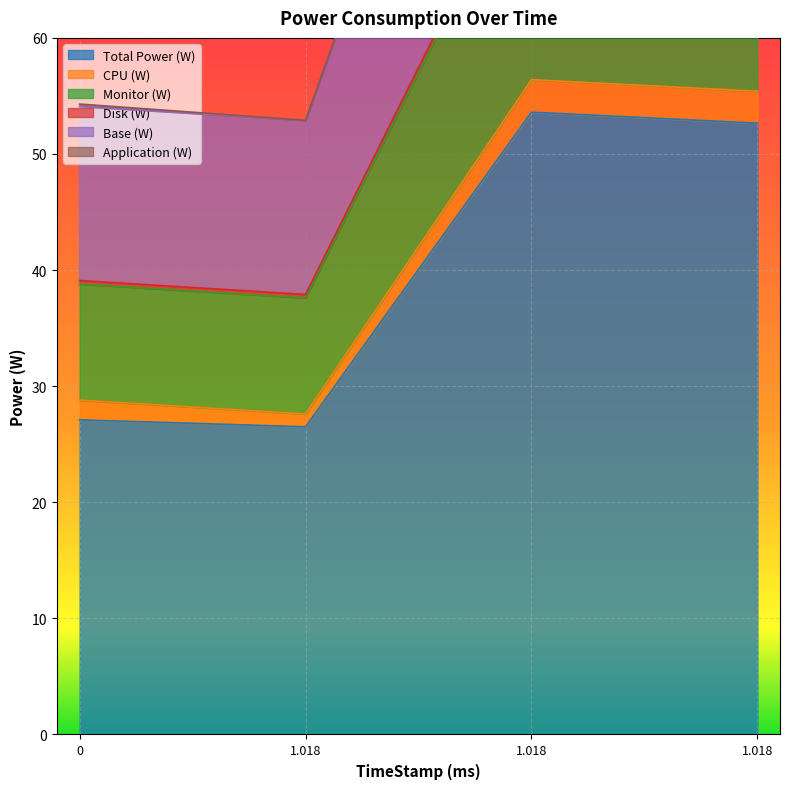

What is the difference between the Total Power (W) values at 1.018 and 1.018?

26.2